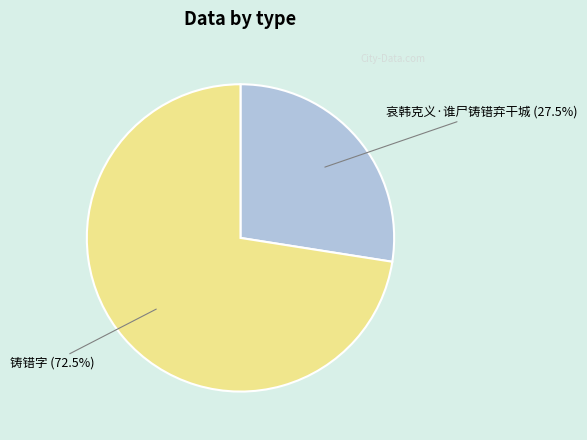

Combined, what portion of the pie is 铸错字 and 哀韩克义·谁尸铸错弃干城?

100.0%